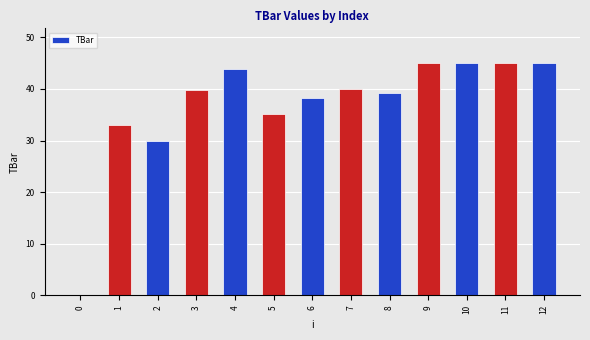

Reading left to right, transcribe all the data shown in this chart.

0.0	33.1	30.0	39.9	43.9	35.1	38.2	39.9	39.2	45.0	45.0	45.0	45.0